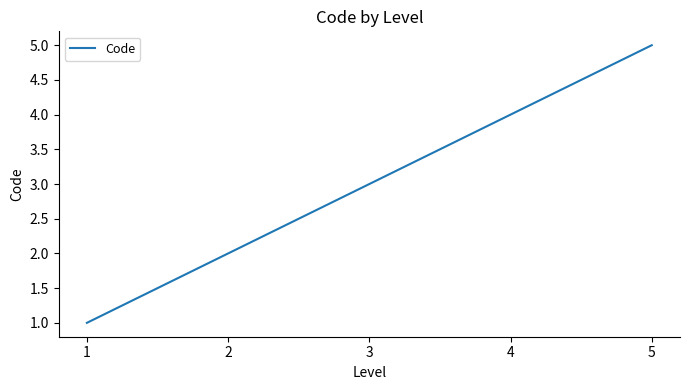

At which category does the chart reach its peak across all series?

5